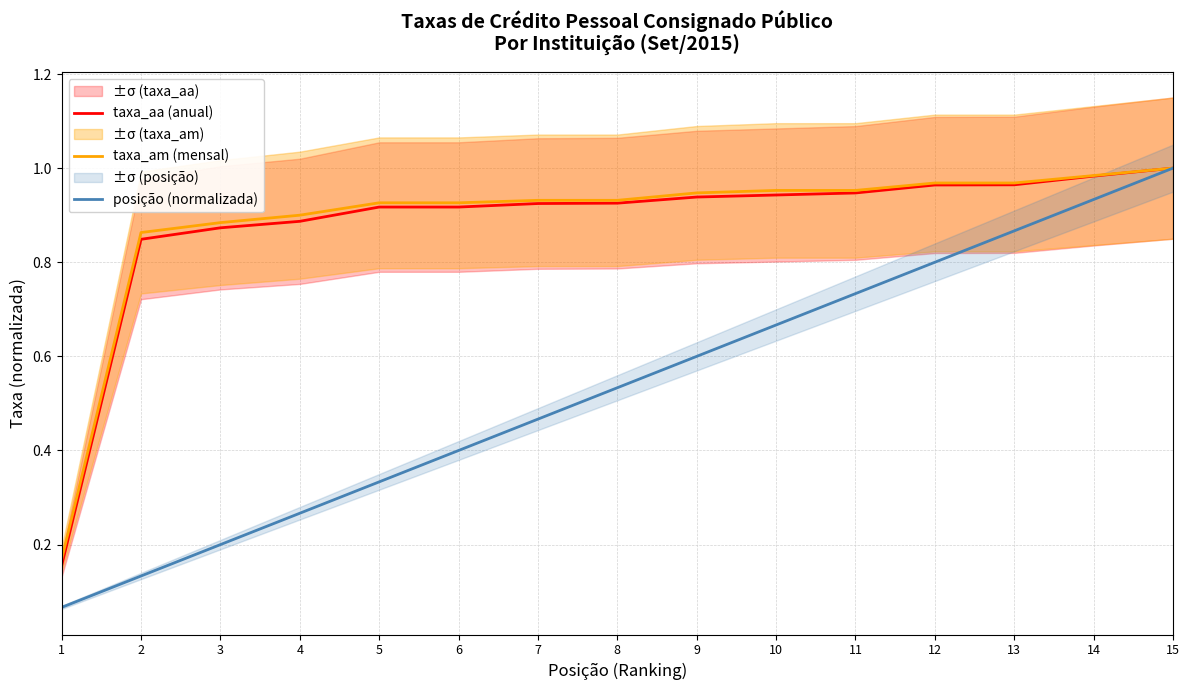

At 15, list the series in order from largest to smallest.

taxa_aa (anual), taxa_am (mensal), posição (normalizada)